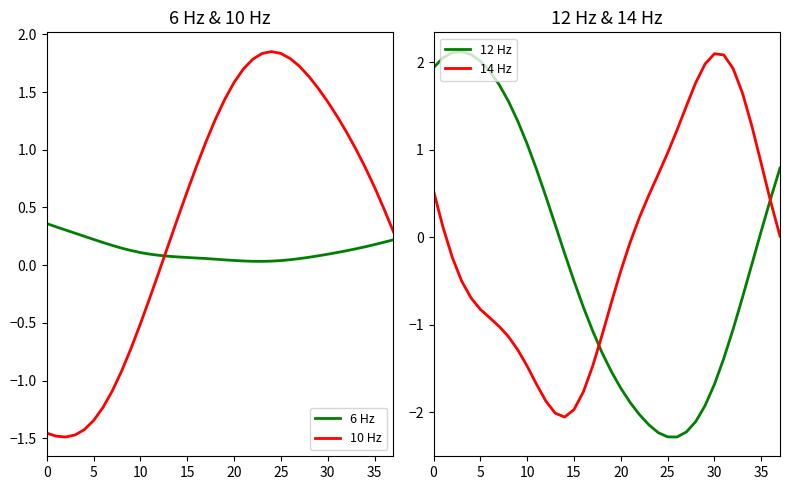

What is the minimum value for 14 Hz?

-2.1